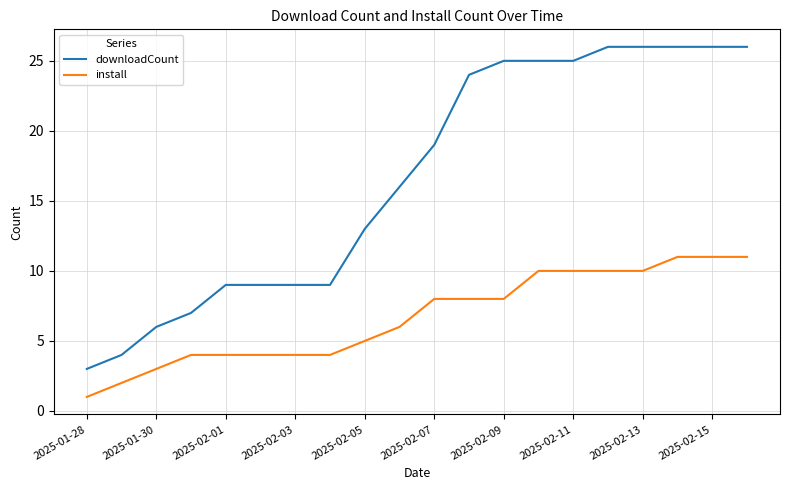

What is the minimum value for downloadCount?

3